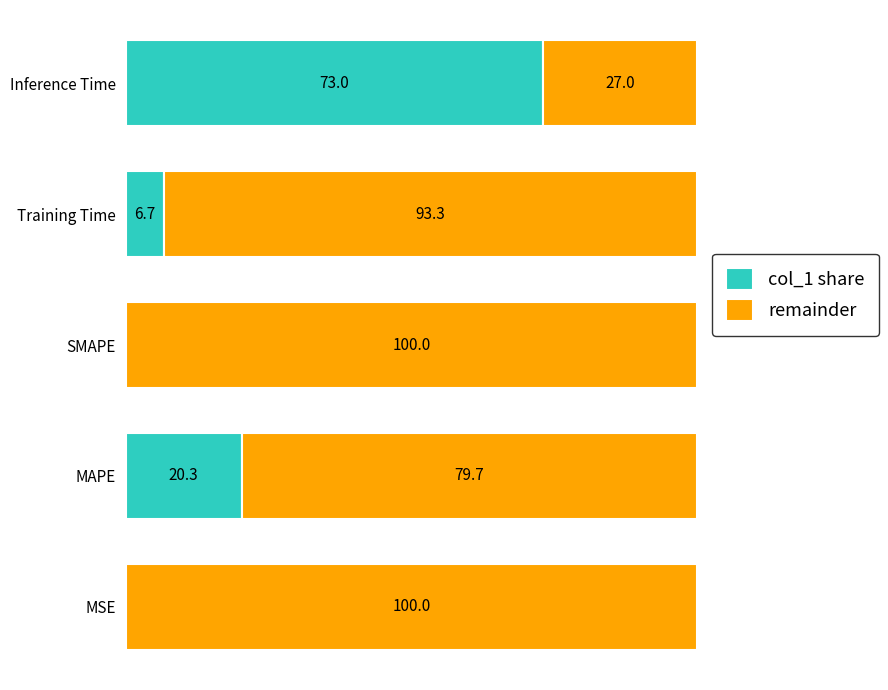

At which label does col_1 share reach its peak?

Inference Time